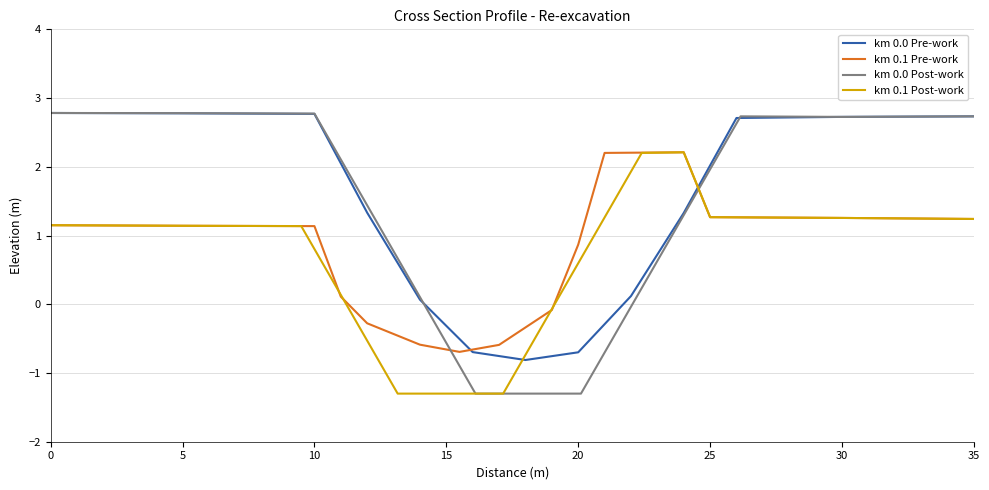

What is the maximum value for km 0.0?

2.8